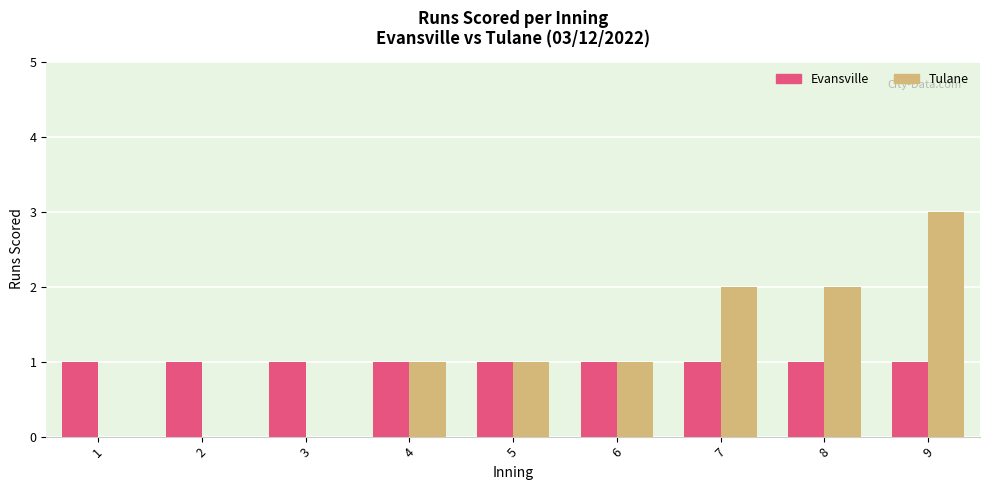

Which series has the widest spread of values?

Tulane